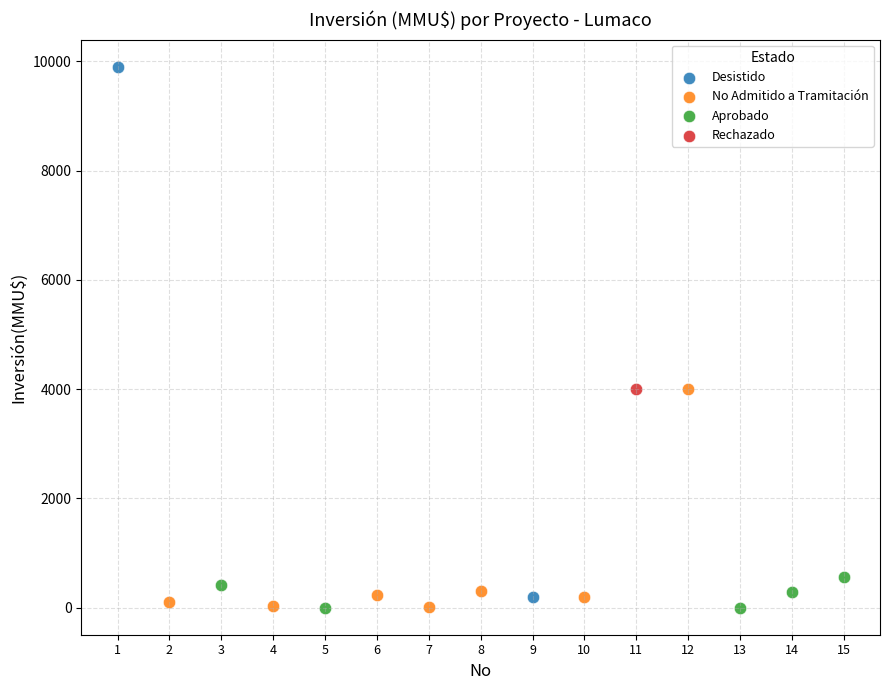

What are all the series names shown in the legend?

Desistido, No Admitido a Tramitación, Aprobado, Rechazado